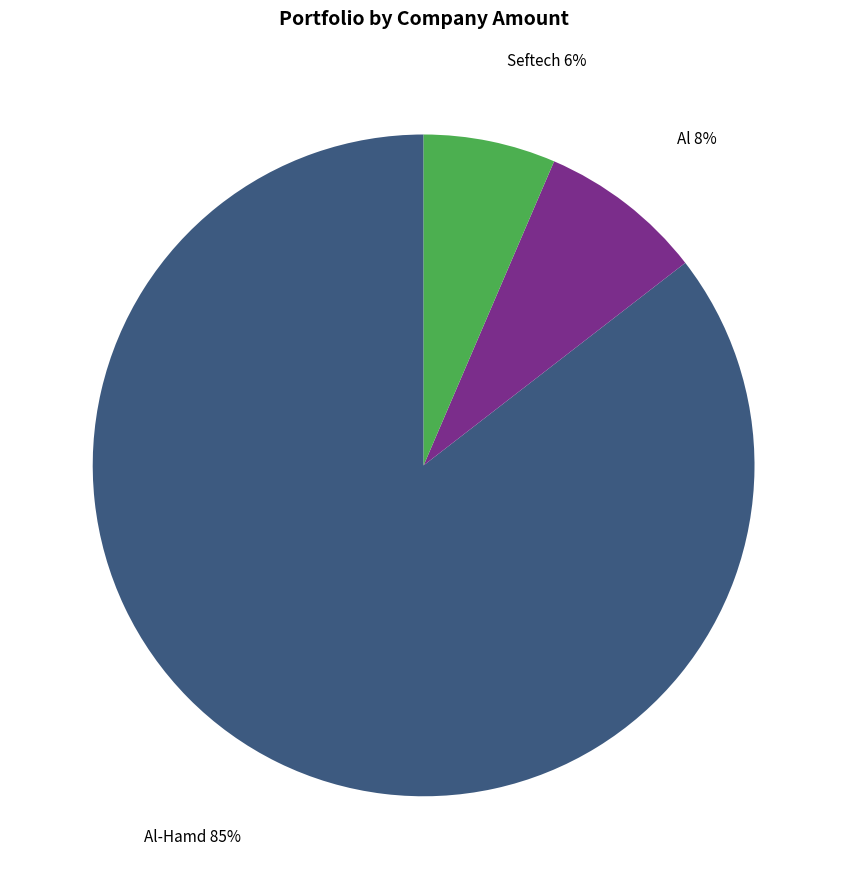

To the nearest percent, what is the average slice percentage?

33%